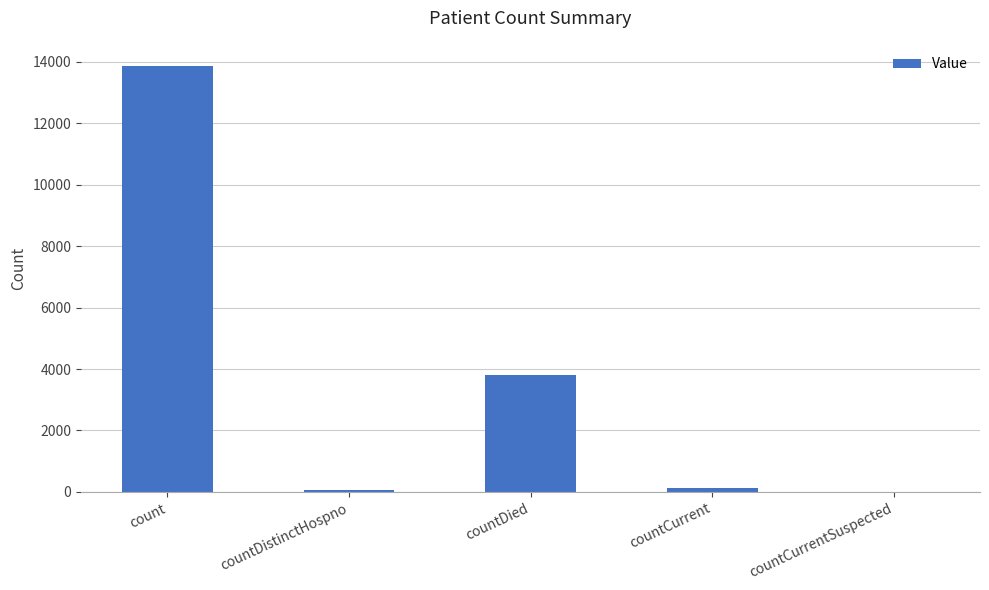

What is the average value?

3571